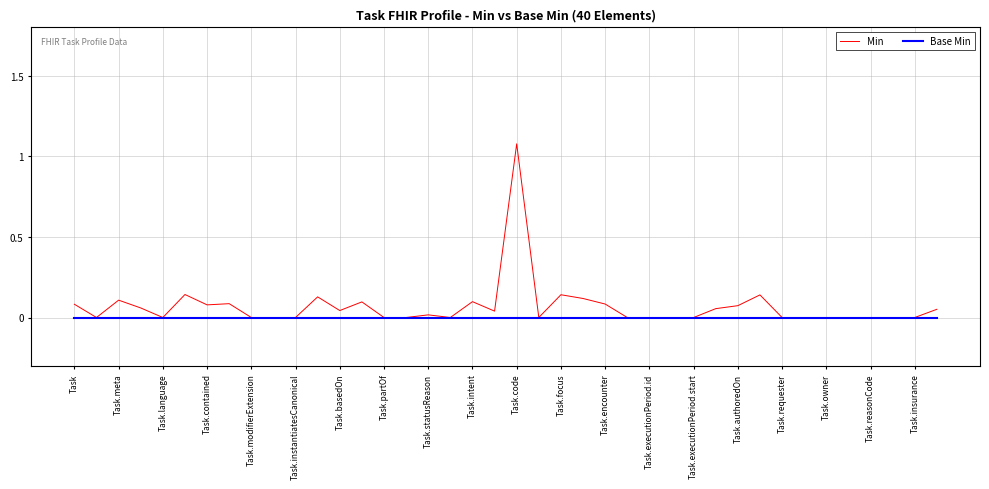

Rank the series by their maximum value, from lowest to highest.

Base Min, Min